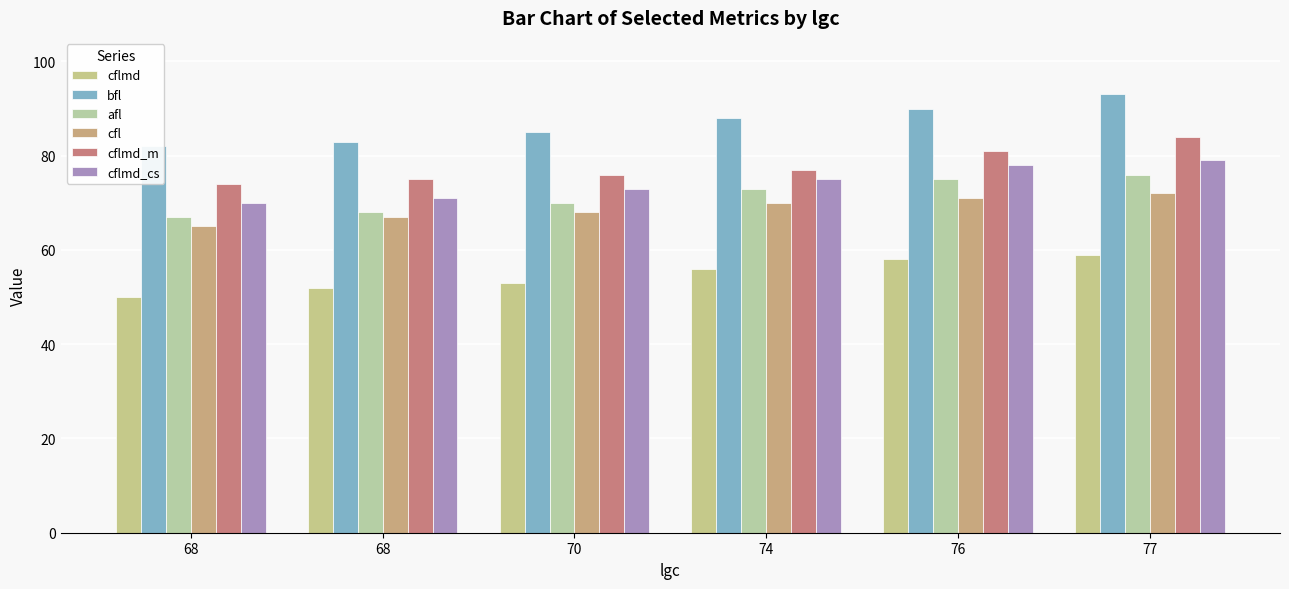

What is the total value across all series at 68?

408